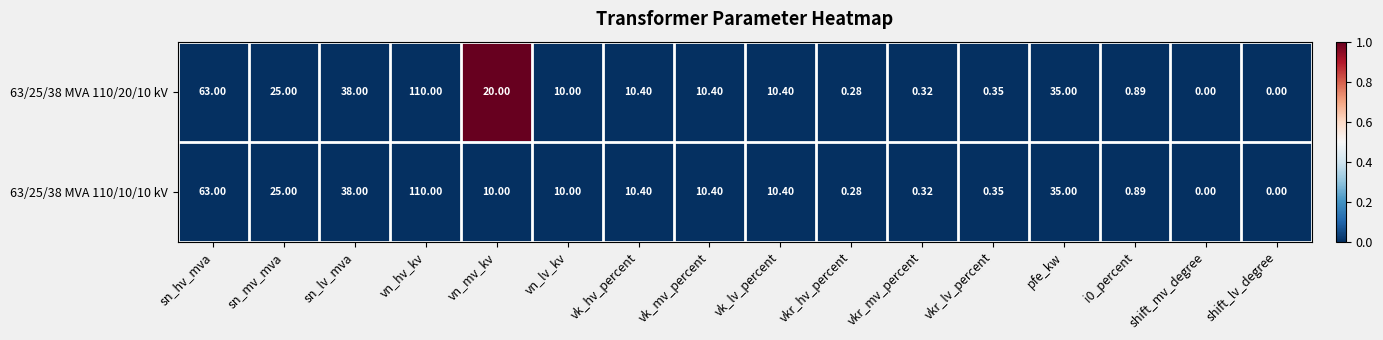

At which category is the sum across all series the highest?

vn_hv_kv